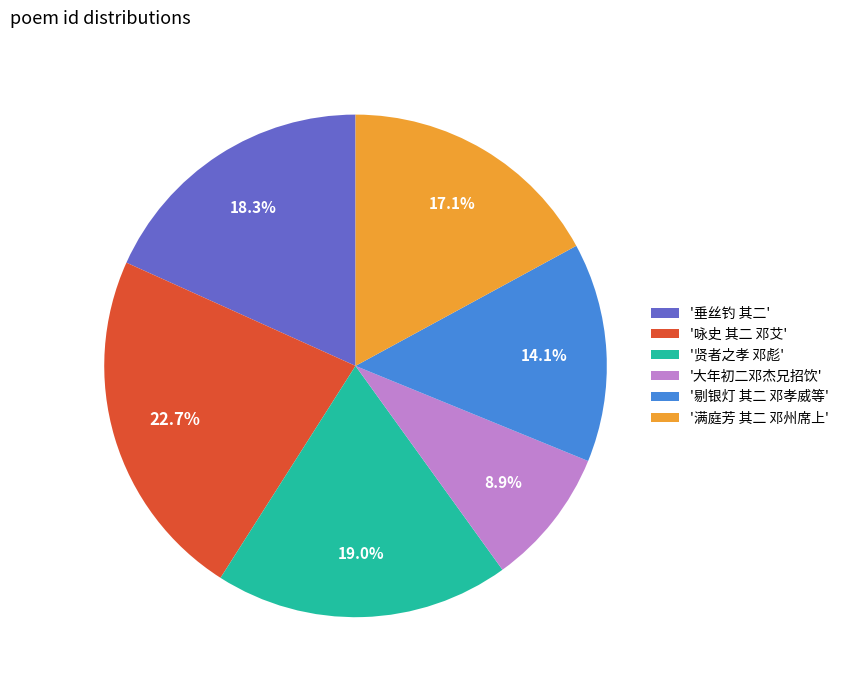

Is there any slice that represents more than half of the pie?

No